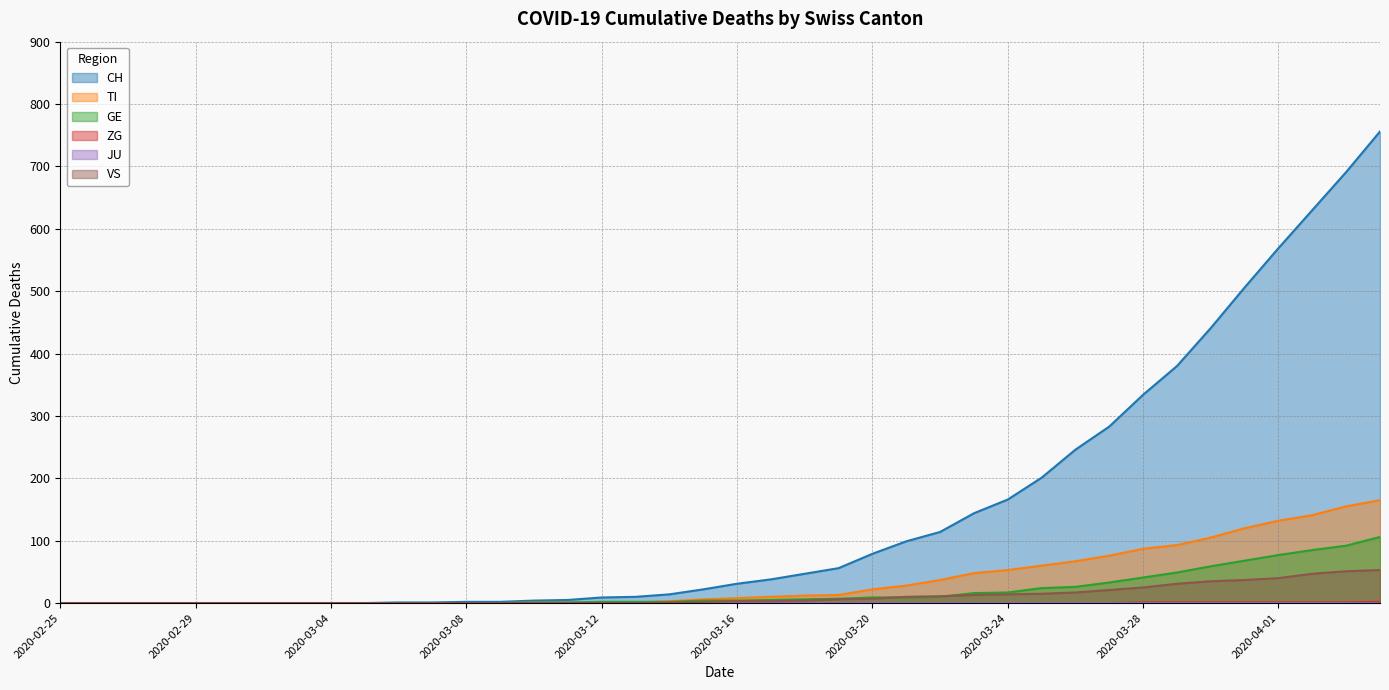

True or false: CH and VS intersect in this chart.

False